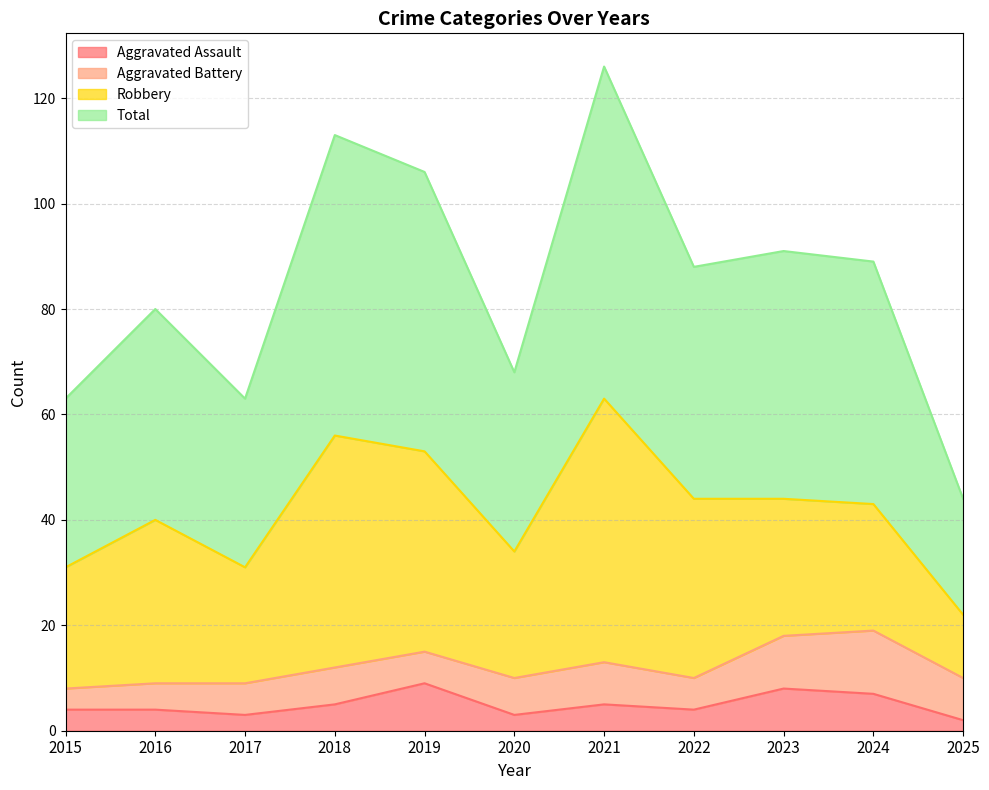

How many data points in Total are above 88?

5